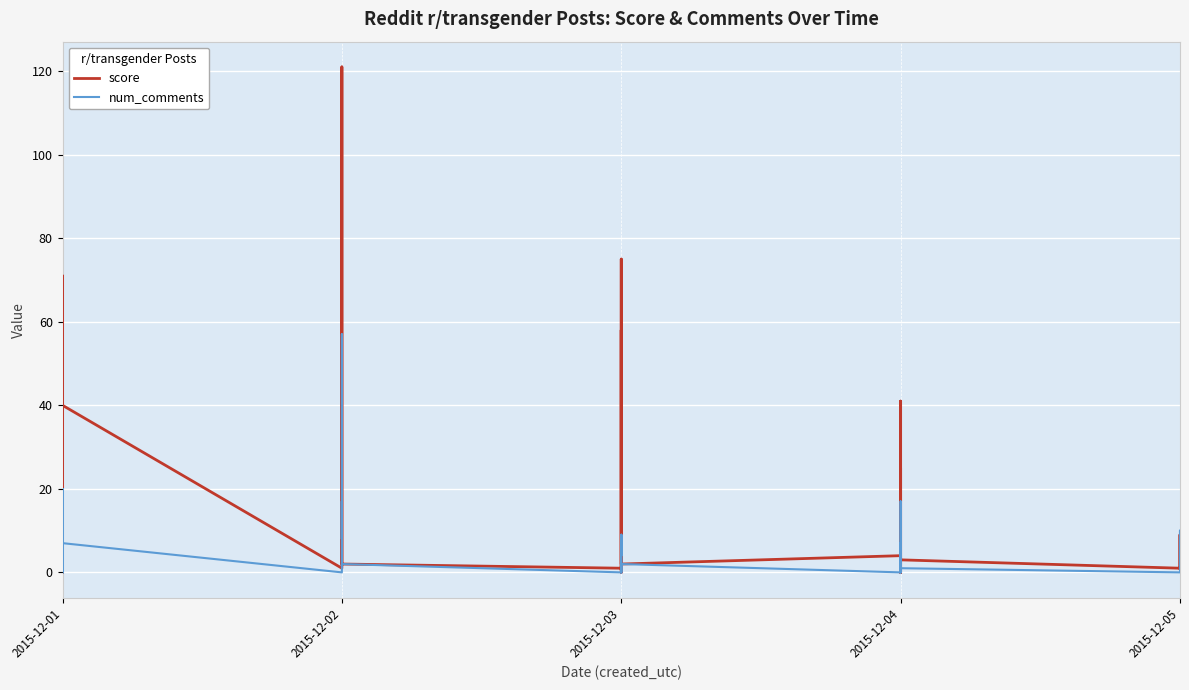

In score, how many points are higher than both neighbors (excluding endpoints)?

11